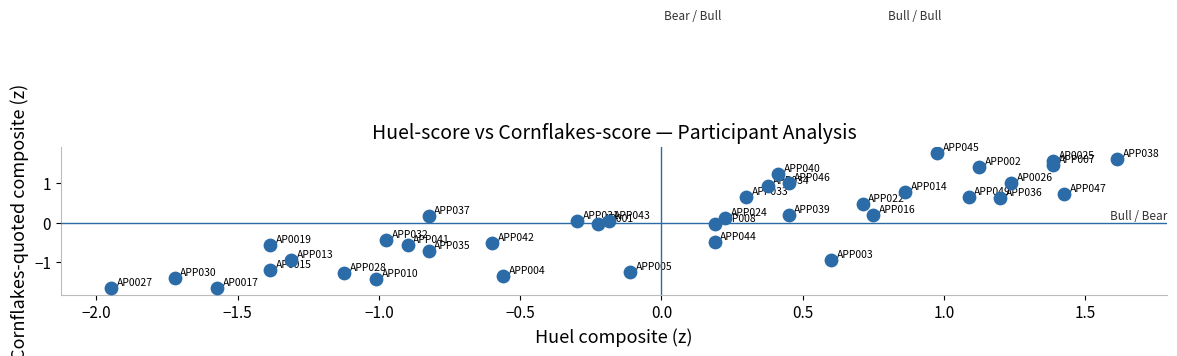

What is the range of X values (max minus min)?

3.6